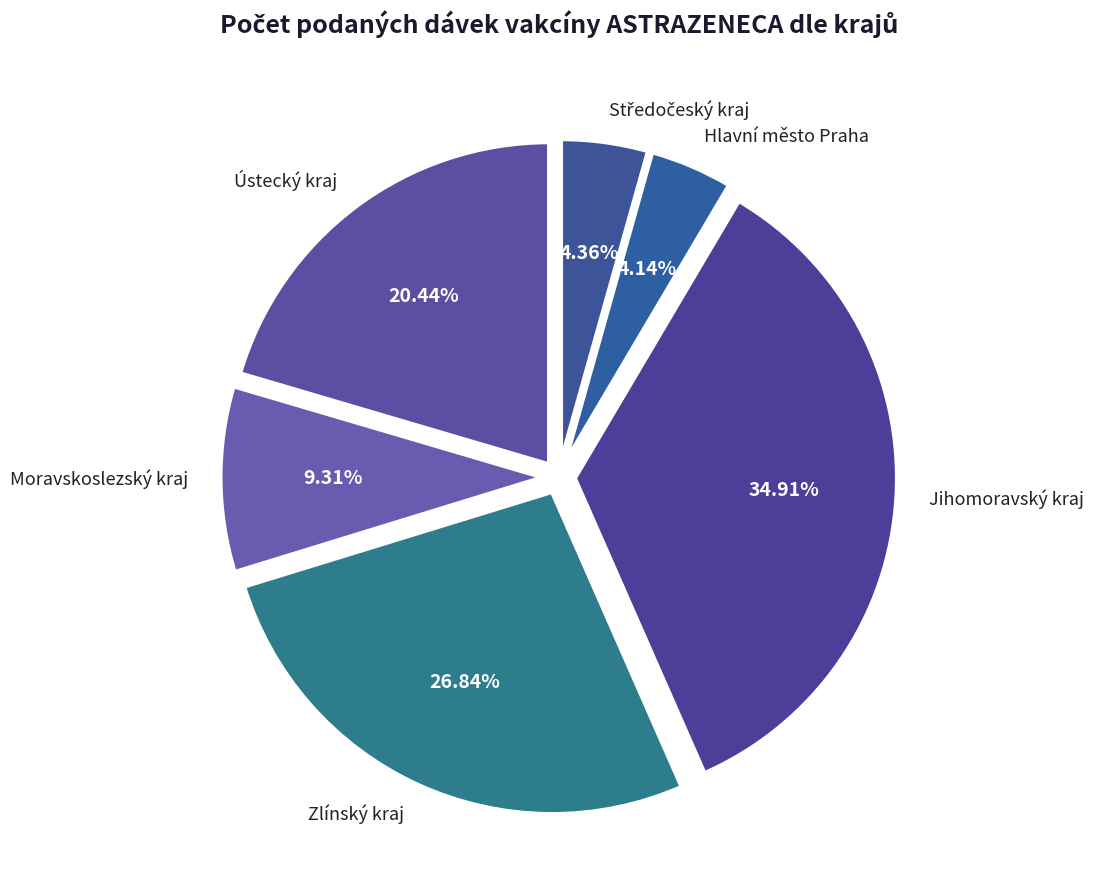

How many segments does this pie chart have?

6